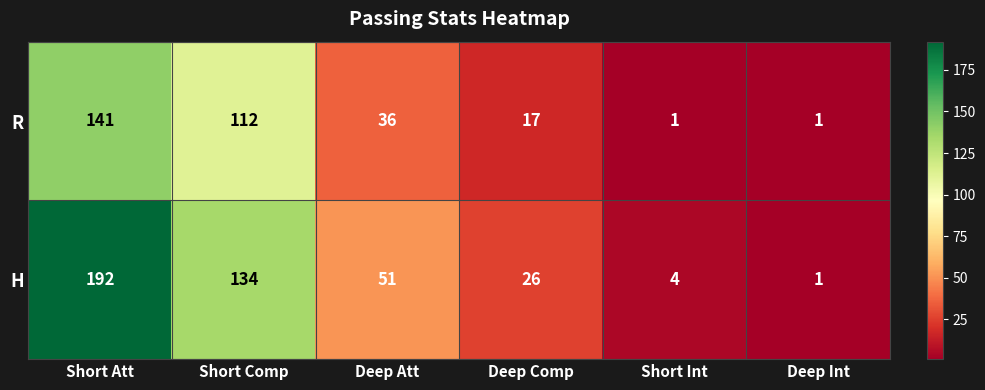

What is the minimum value for H?

1